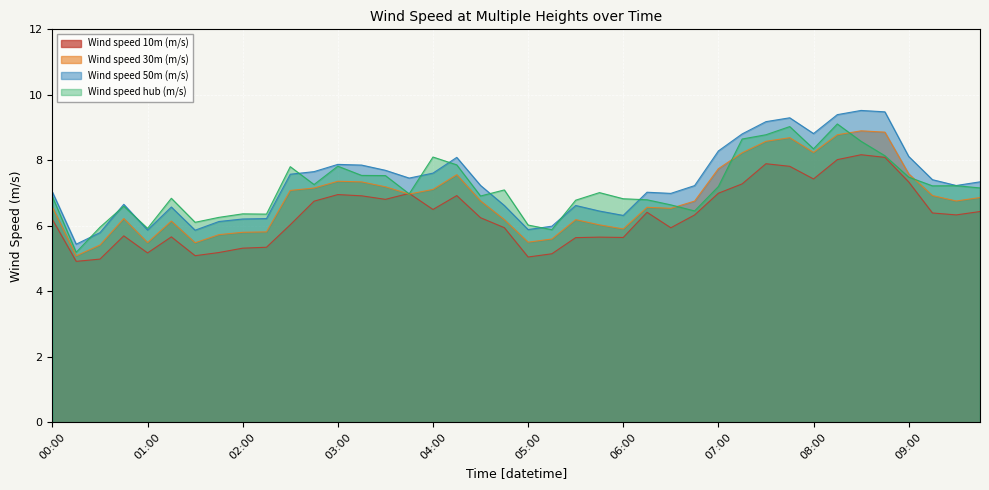

At how many categories does at least one series exceed 5?

40